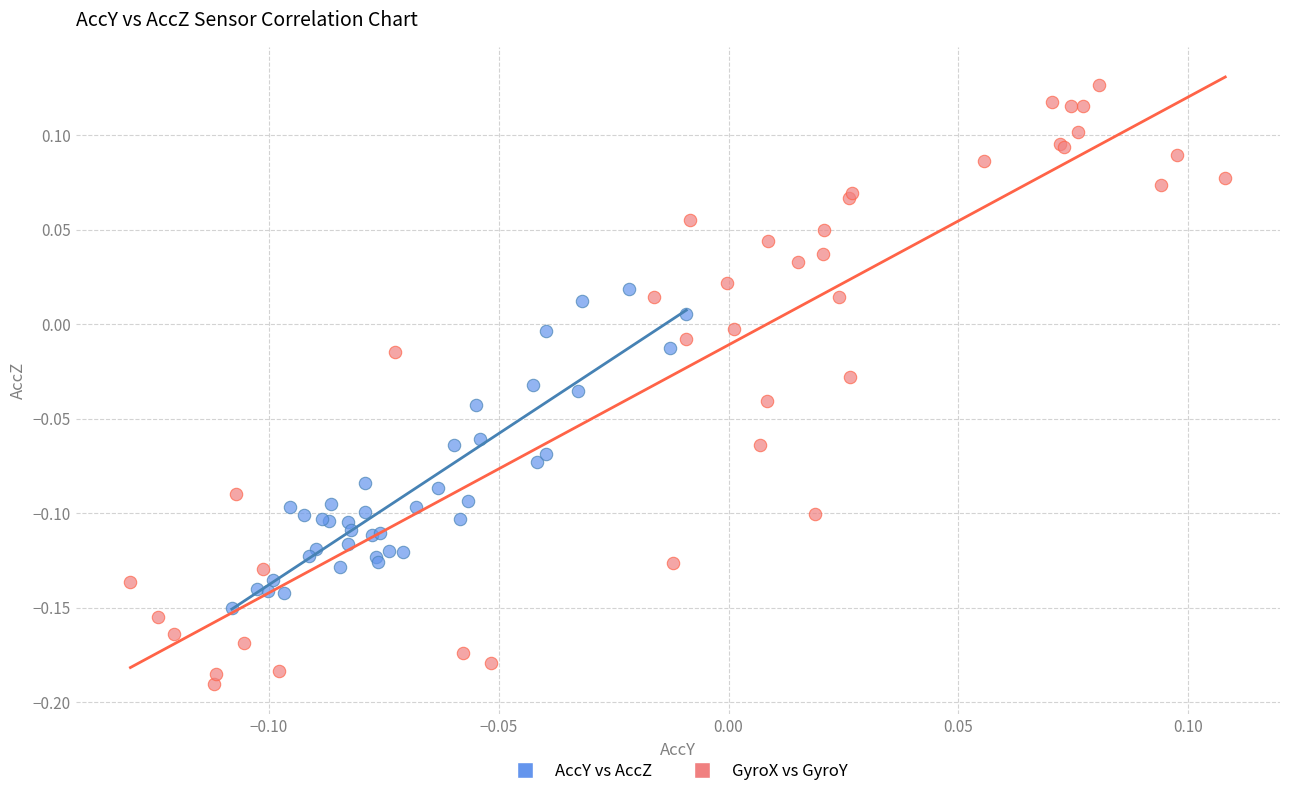

Which series reaches the maximum Y coordinate?

GyroX vs GyroY